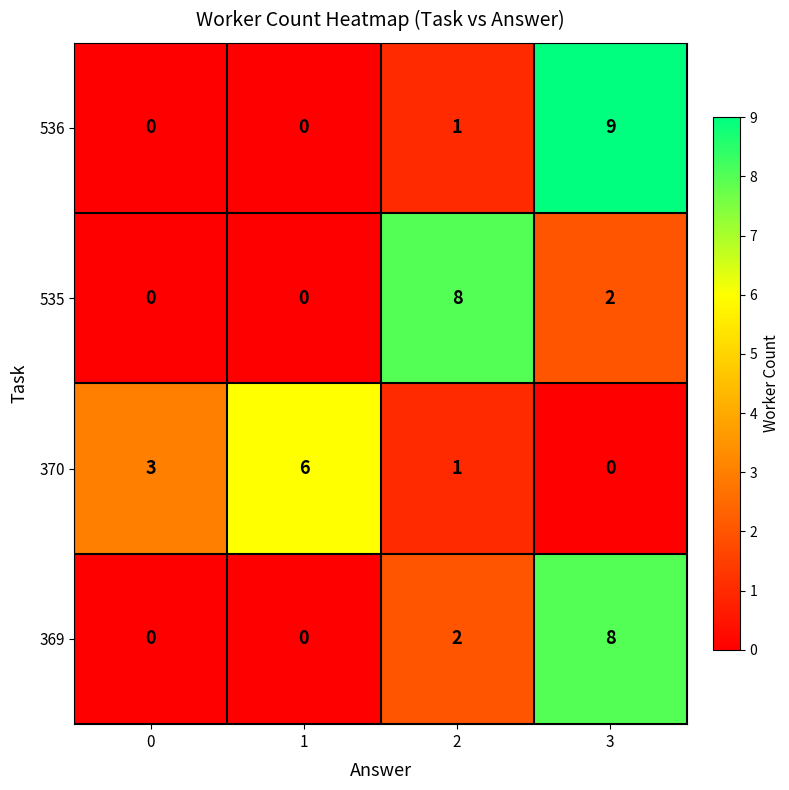

Reading left to right, what are all the values shown in this chart?

536: 0	0	1	9
535: 0	0	8	2
370: 3	6	1	0
369: 0	0	2	8